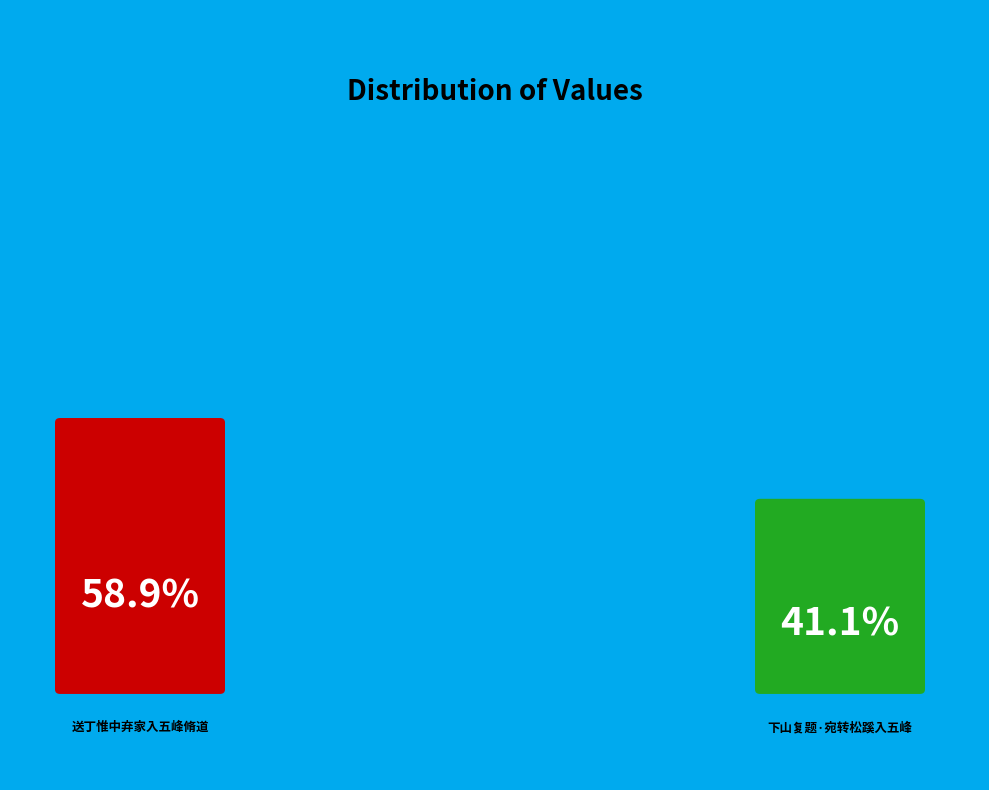

Is it true that 下山复题·宛转松蹊入五峰 is 27% of the pie?

False